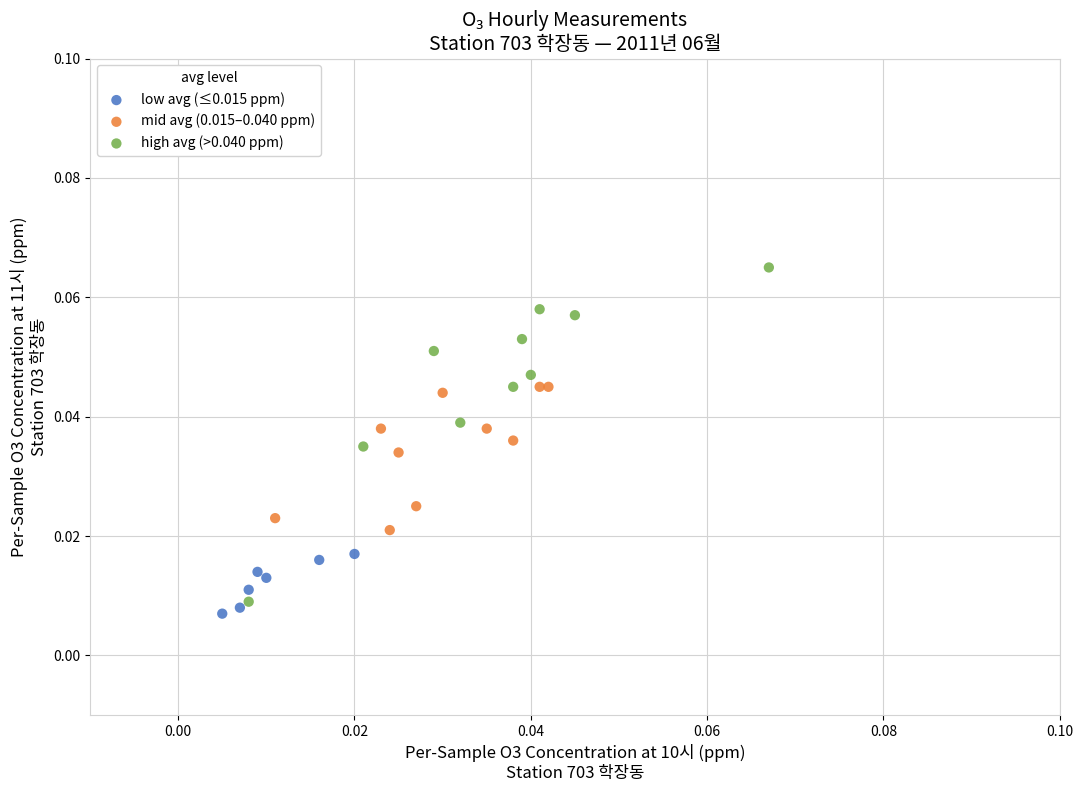

Which series has the largest Y range (max minus min)?

high avg (>0.040 ppm)